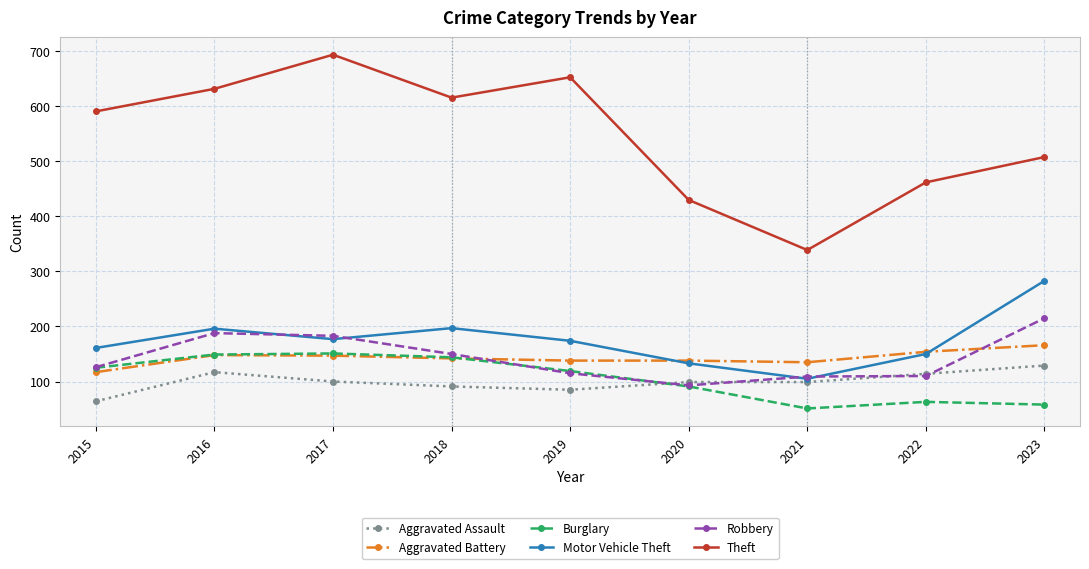

What value does the Burglary series have at 2023, to the nearest 10?

60